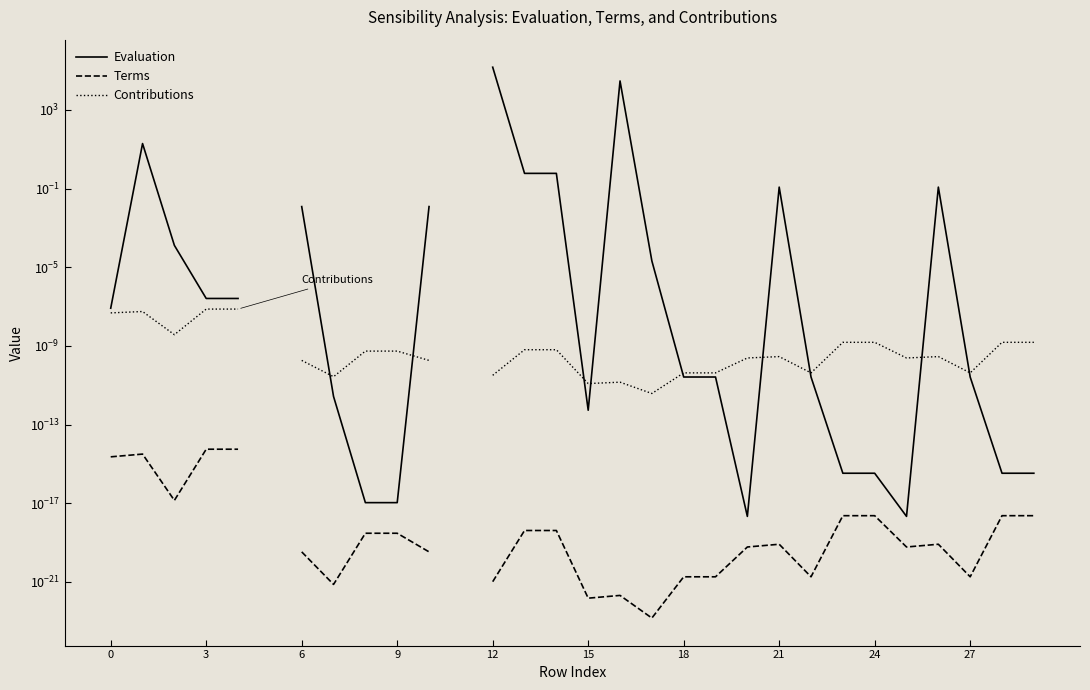

How many interior local peaks does the Contributions series have?

4